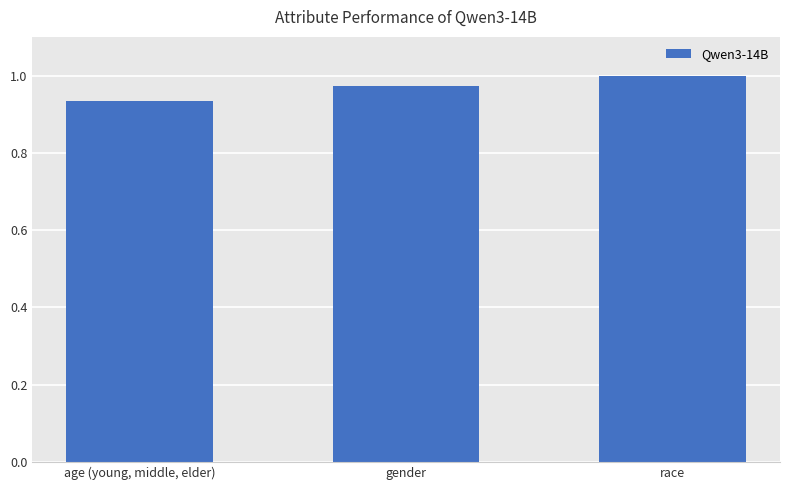

What is the sum of all values?

2.9